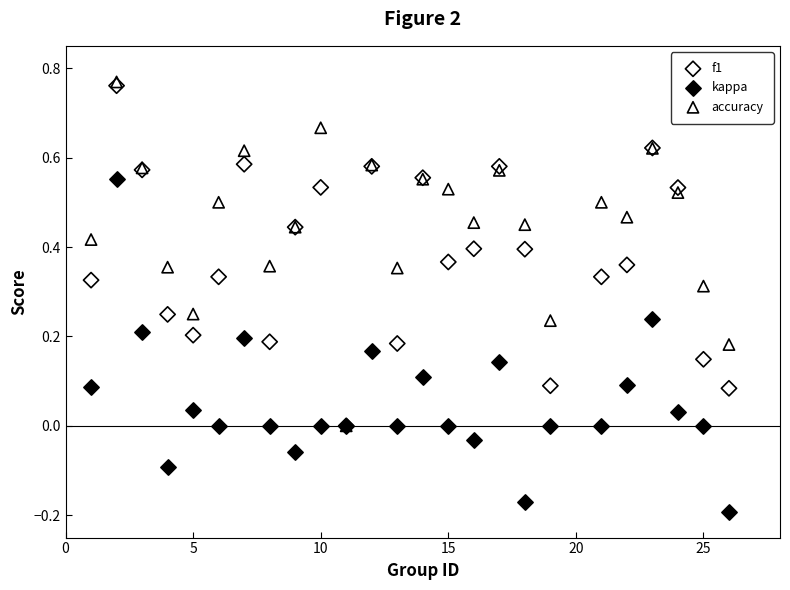

What are all the series names shown in the legend?

f1, kappa, accuracy